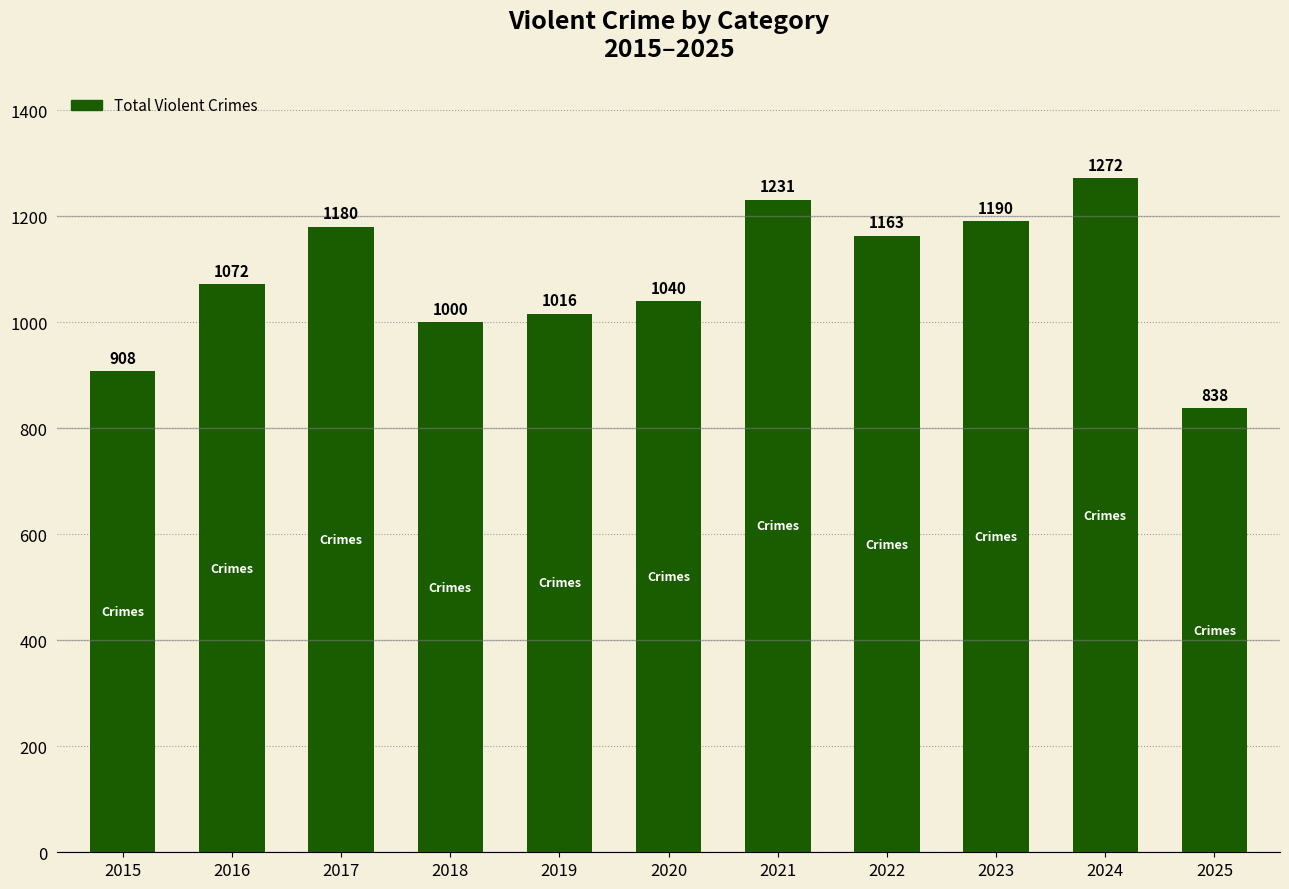

What is the value of the 1st bar from the left?

908